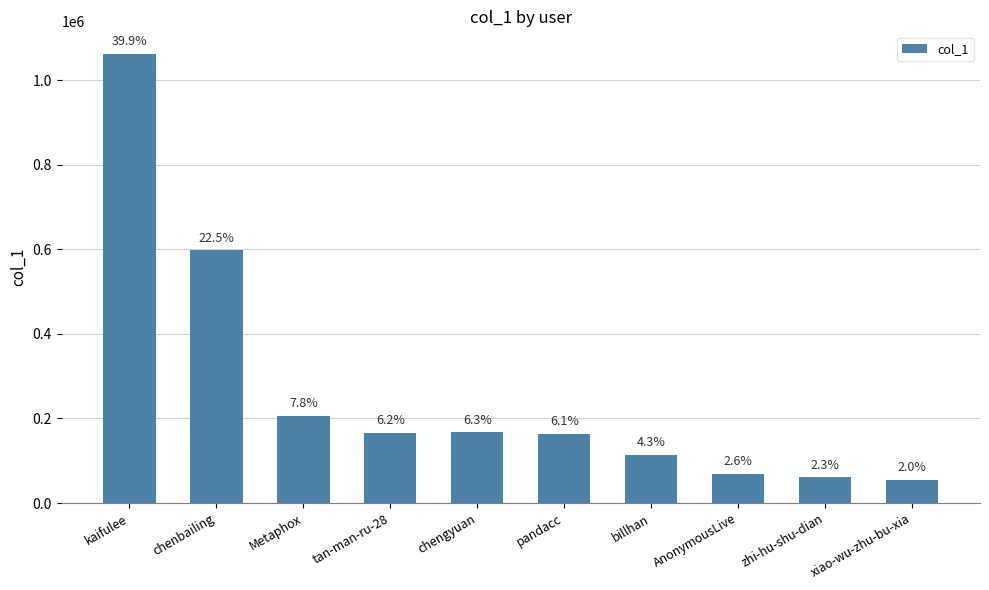

Reading left to right, list all the values displayed in this chart.

kaifulee=1062175	chenbailing=597373	Metaphox=206482	tan-man-ru-28=165773	chengyuan=166992	pandacc=163388	billhan=113927	AnonymousLive=68426	zhi-hu-shu-dian=60532	xiao-wu-zhu-bu-xia=54509